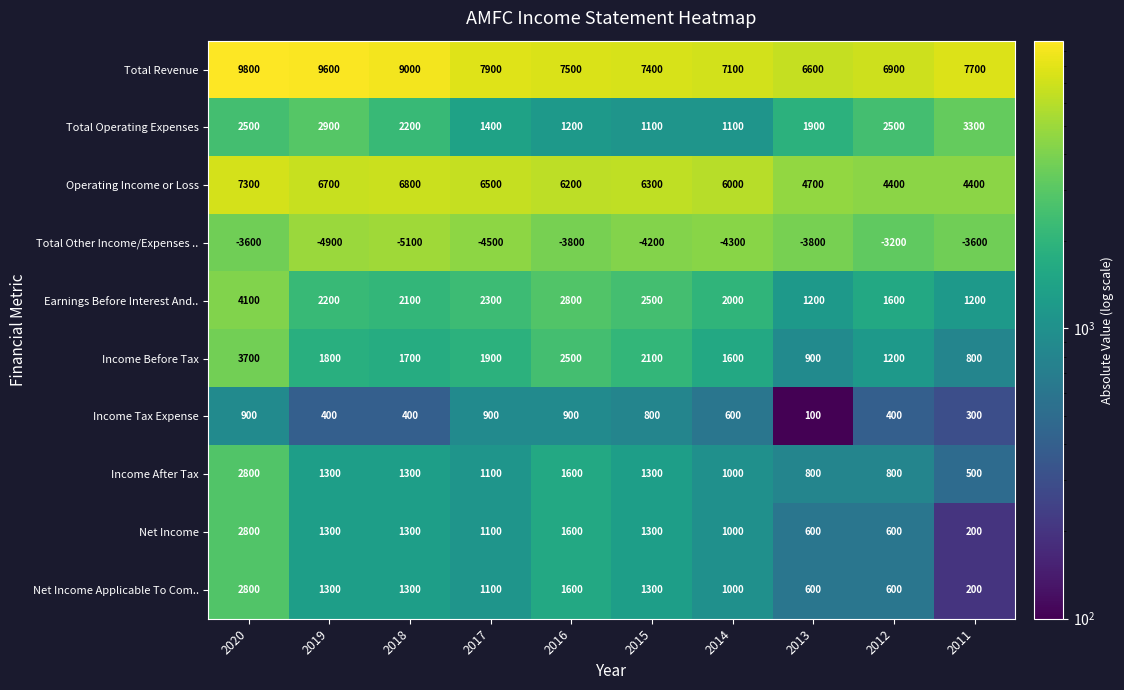

What is the sum of the Income After Tax values at 2018 and 2011?

1800